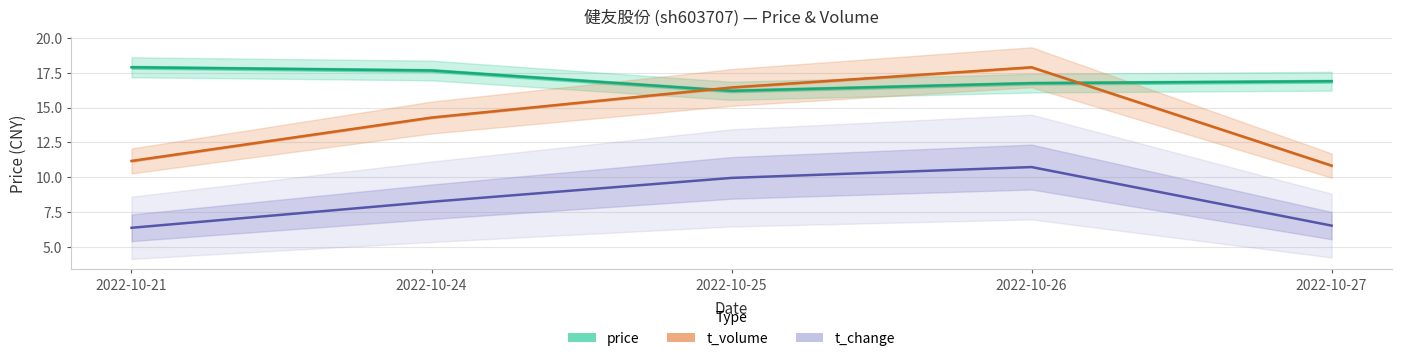

What value does the t_volume series have at 2022-10-25?

16.4